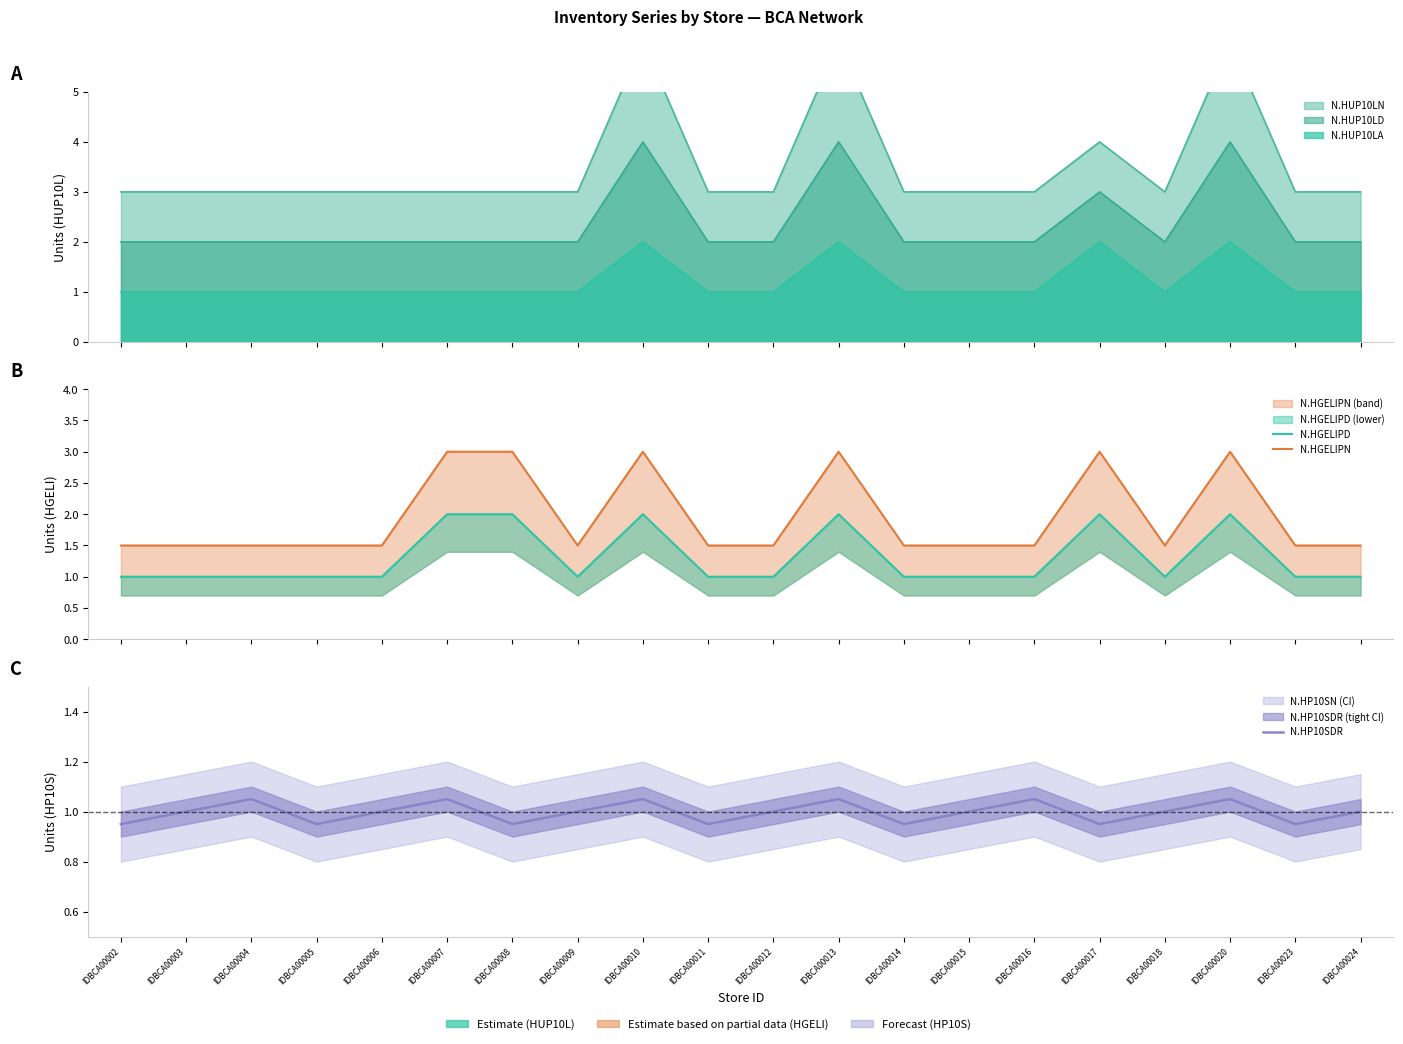

Which series has the widest spread of values?

N.HGELIPN